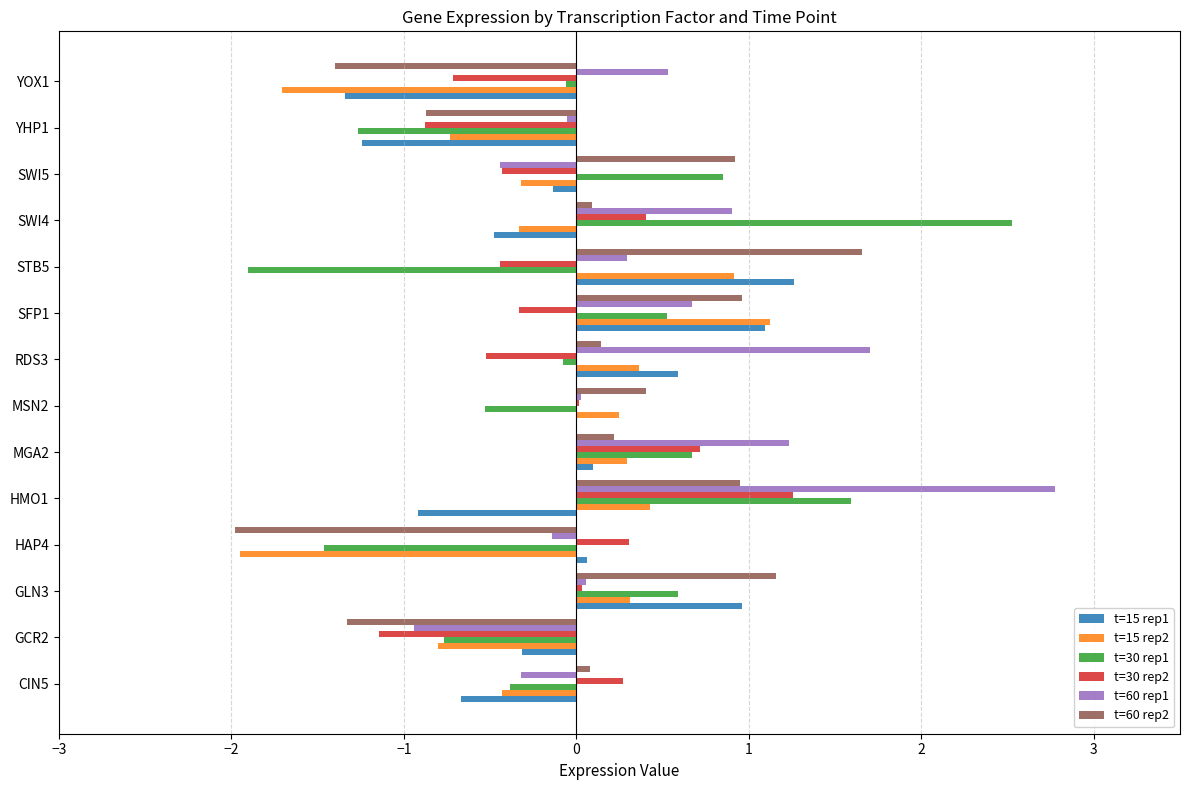

What is the sum of all t=30 rep1 values?

0.3